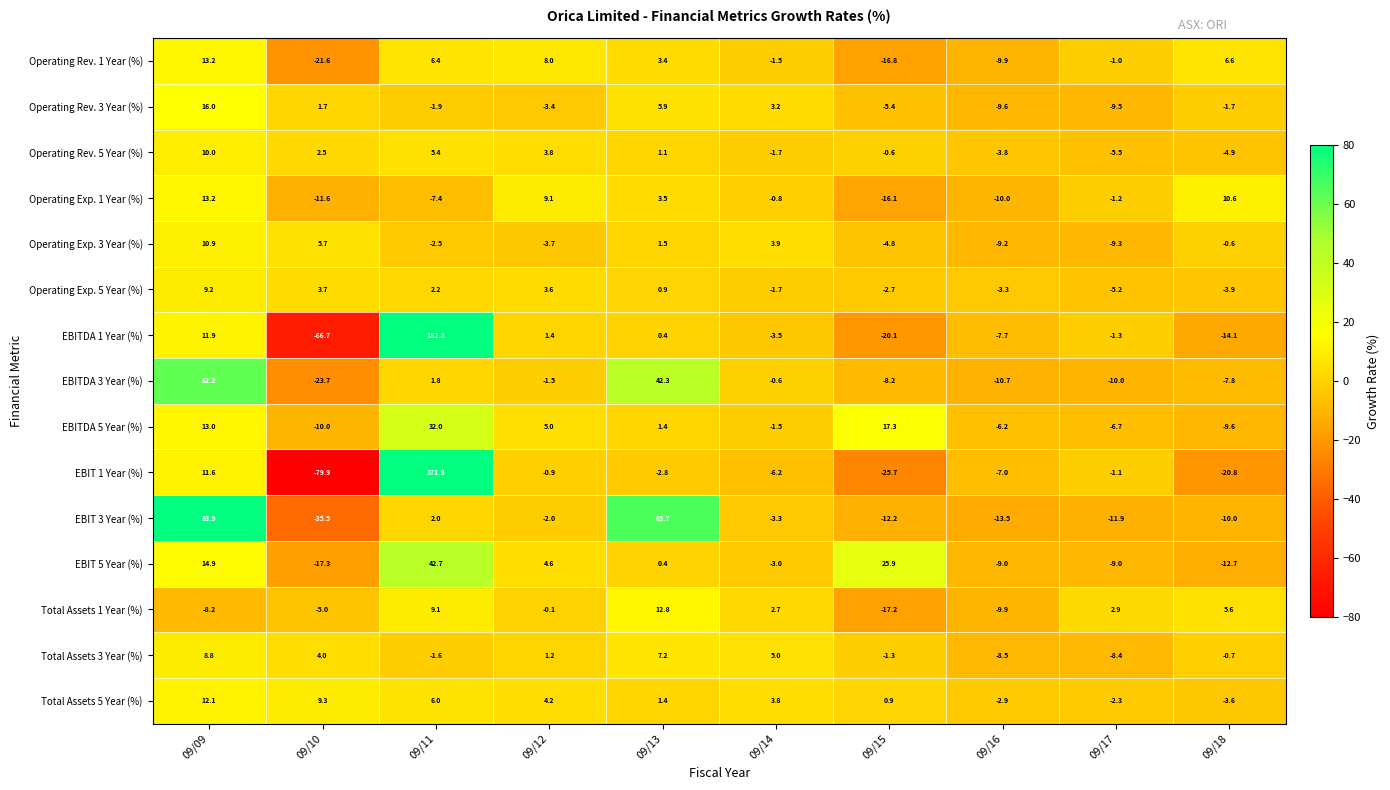

Which category has the lowest value in the Operating Rev. 5 Year (%) series?

09/17